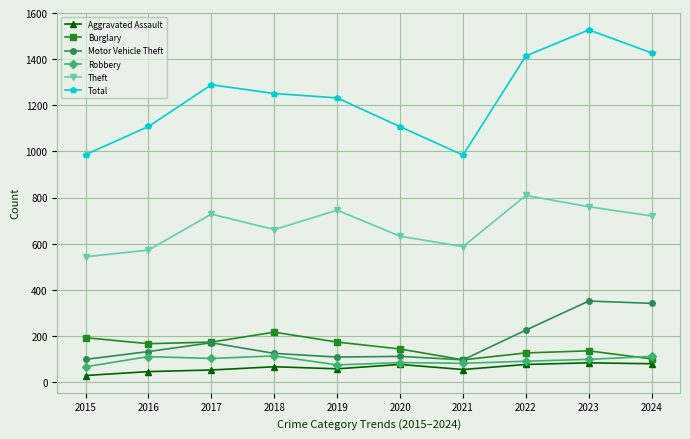

Which series has the largest total across all categories?

Total